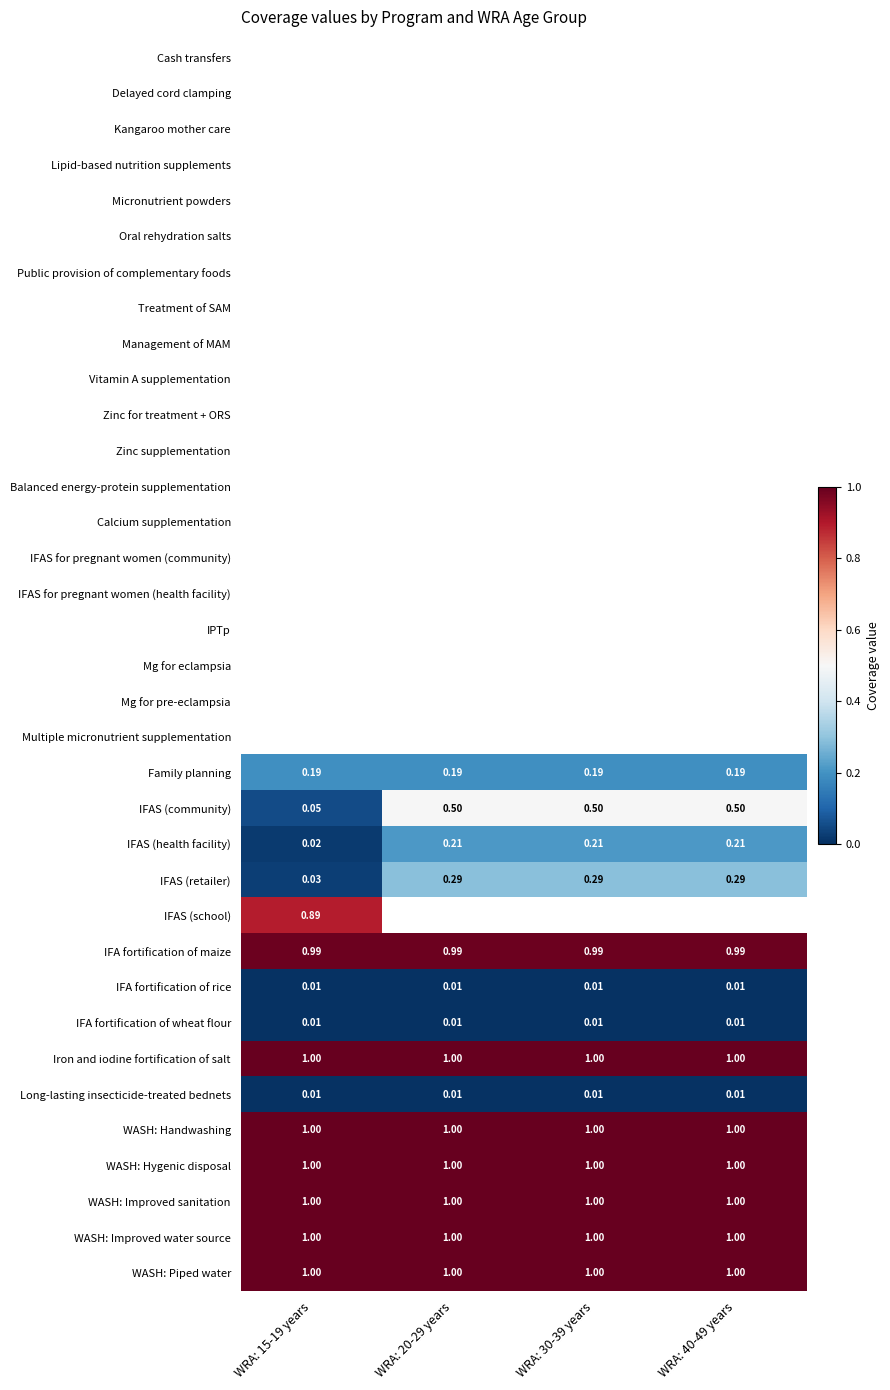

What is the average value of the Family planning series?

0.2